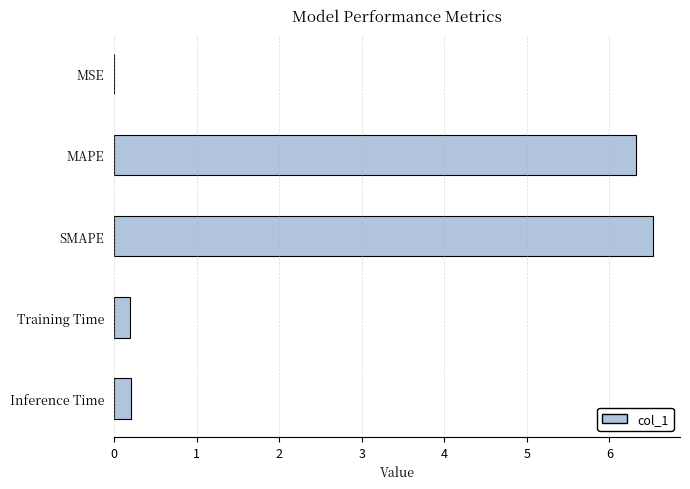

Which category has the highest value across all series?

SMAPE